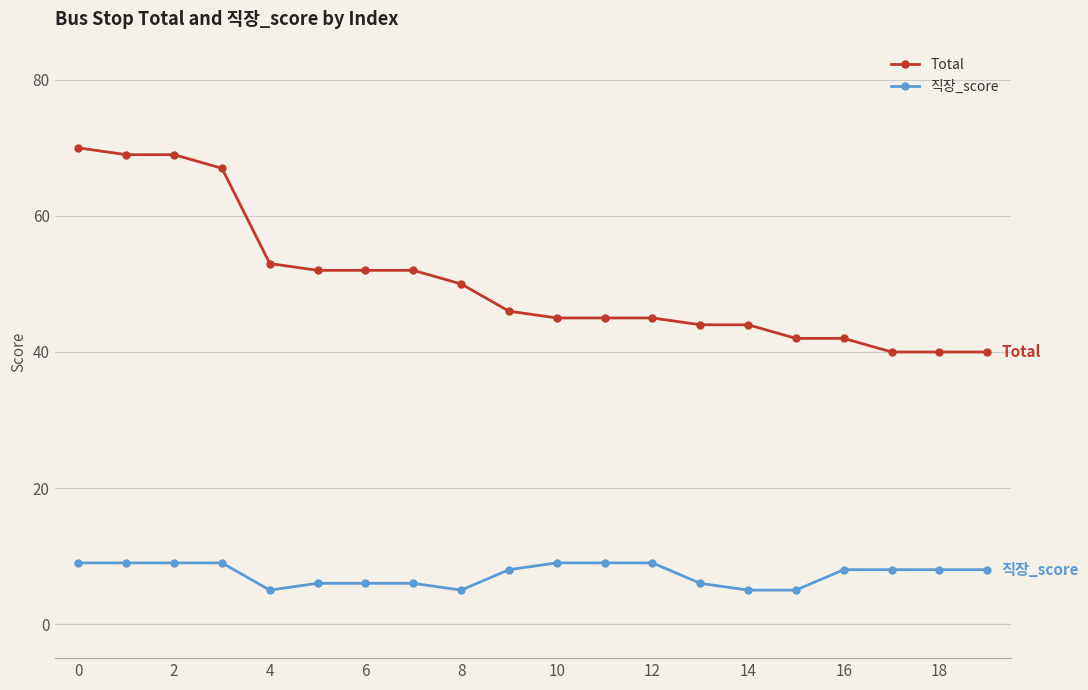

How many data points does each series have?

20